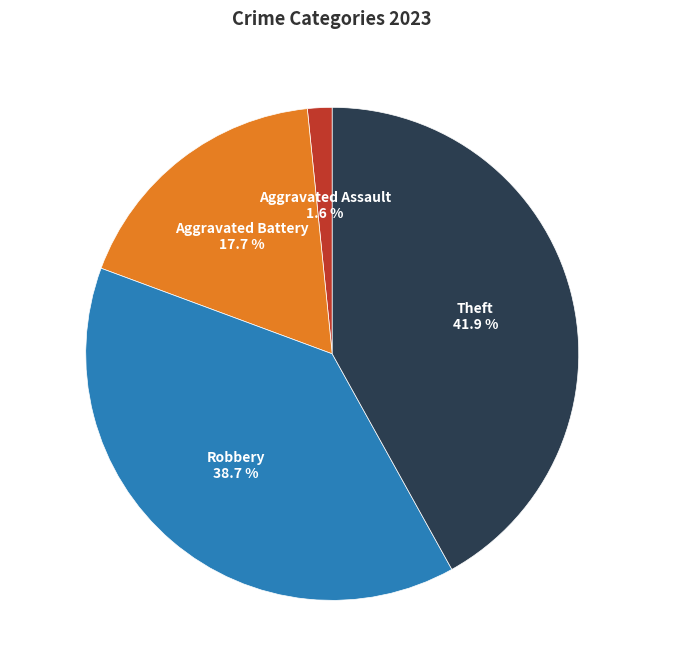

Rank the categories by value from lowest to highest.

Aggravated Assault, Aggravated Battery, Robbery, Theft